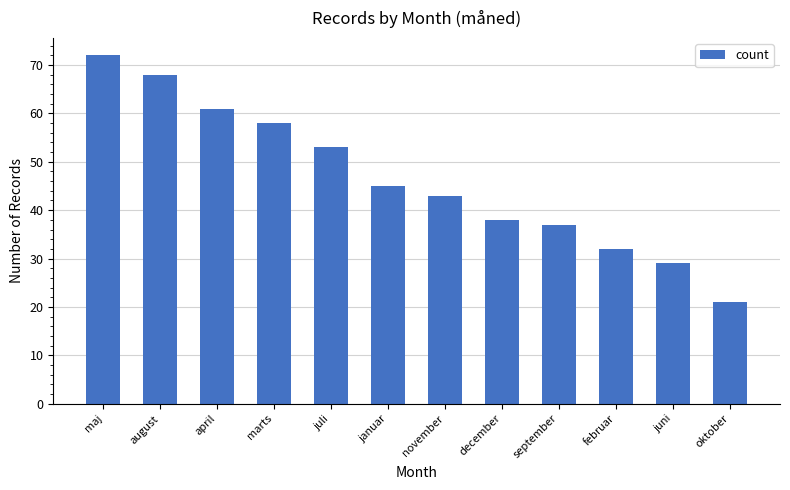

What is the difference between the values at oktober and februar?

11